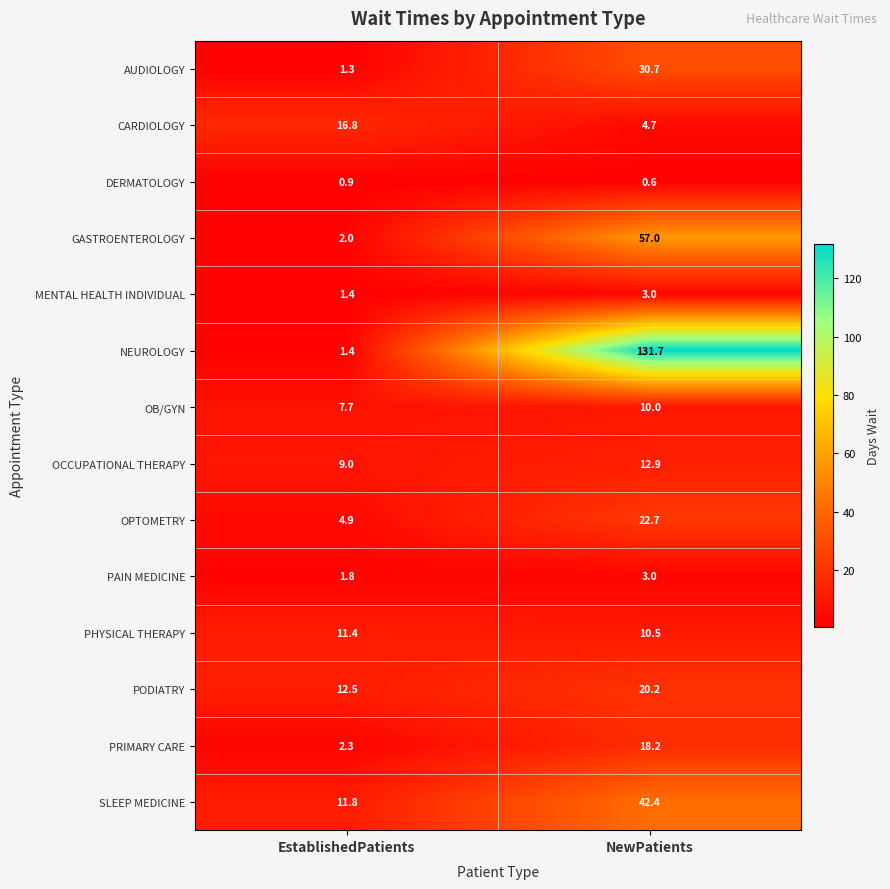

At how many categories does at least one series exceed 47?

1